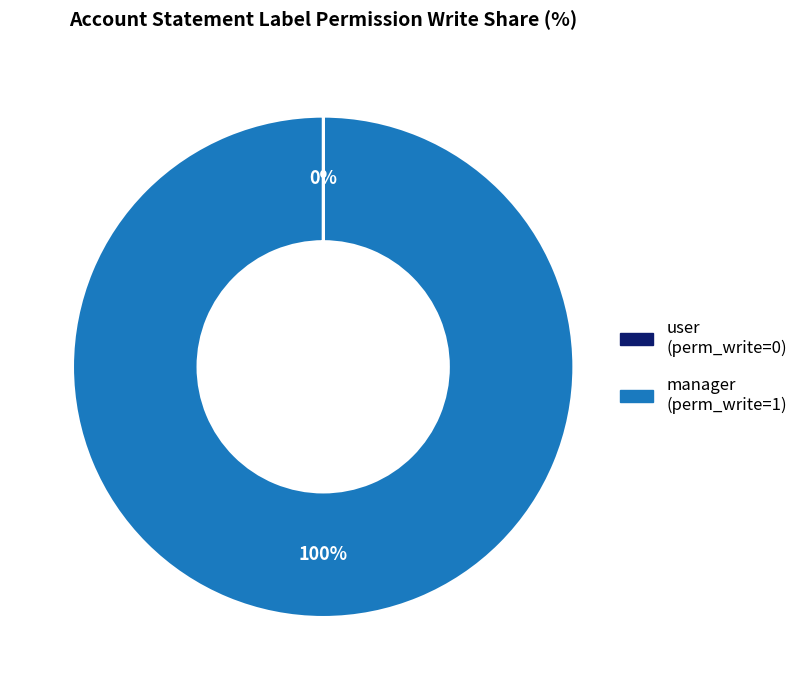

Does any single category account for the majority?

Yes